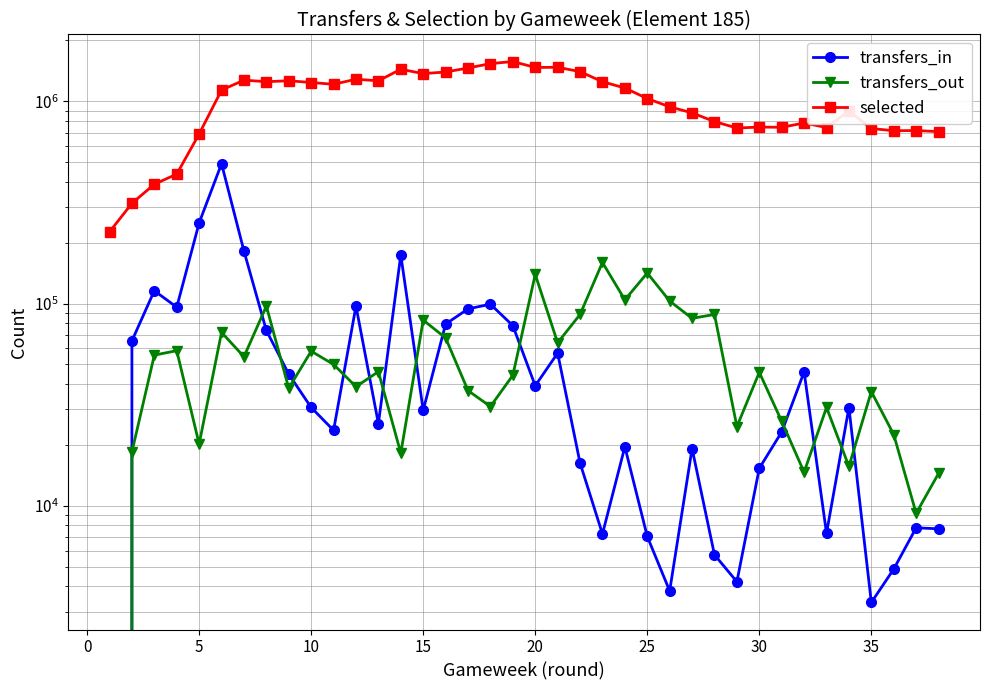

What is the difference between the maximum and second lowest values in the transfers_in series?

487892